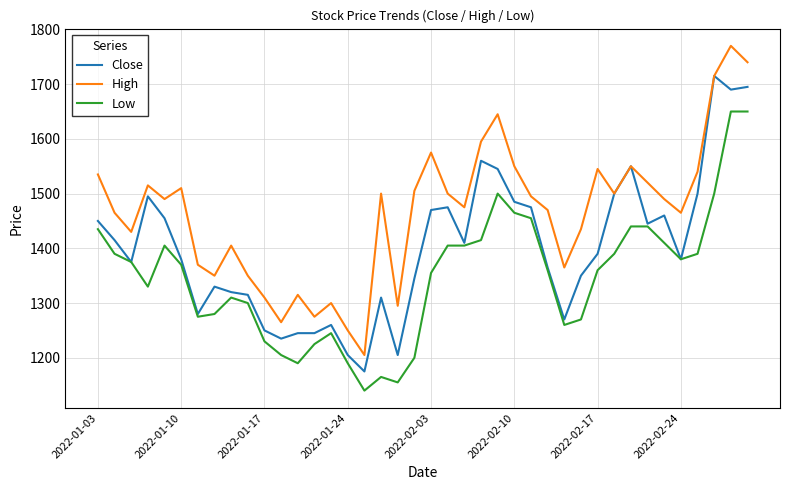

What is the smallest value displayed?

1140